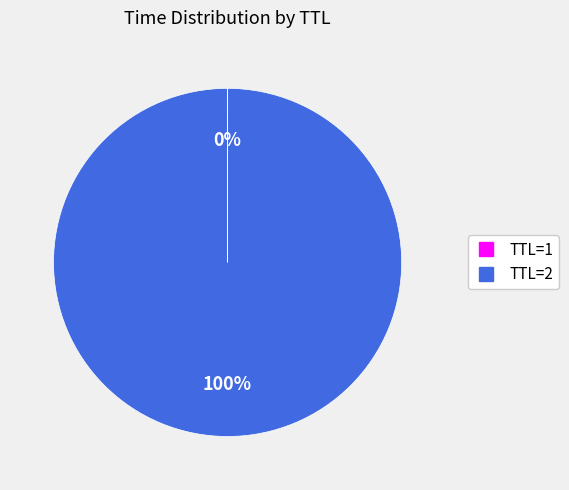

To the nearest percent, what is the average slice percentage?

50%